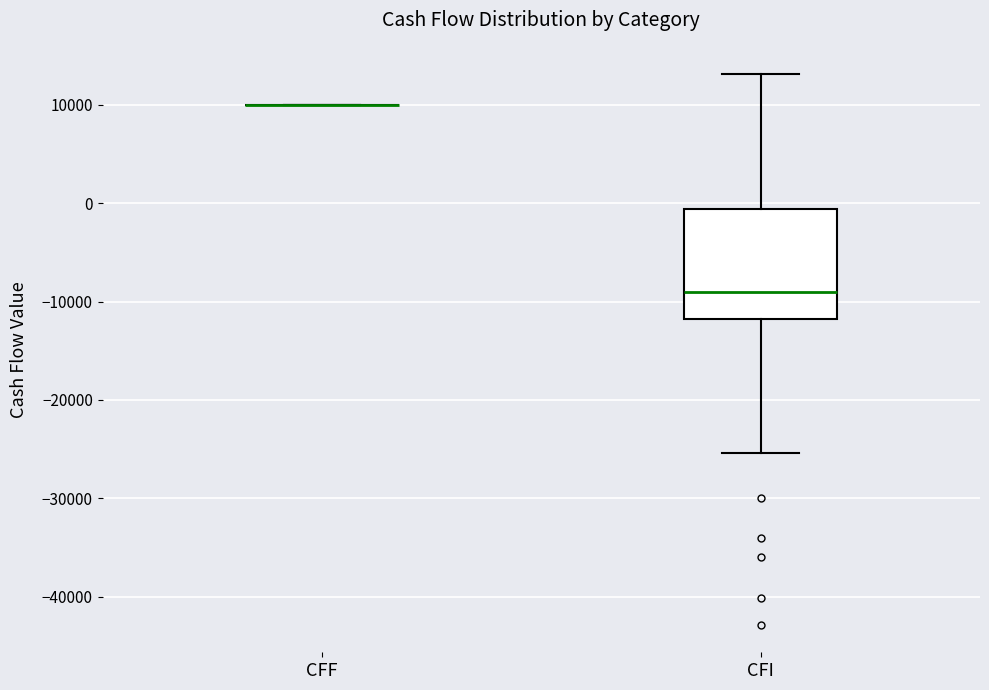

Which box is the tallest, from its lower edge to its upper edge?

CFI